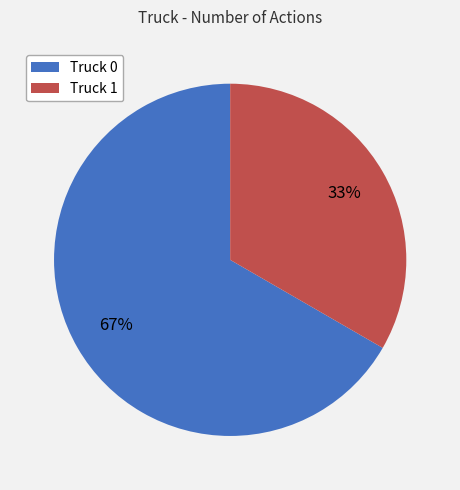

Which slice represents more than half of the pie?

Truck 0